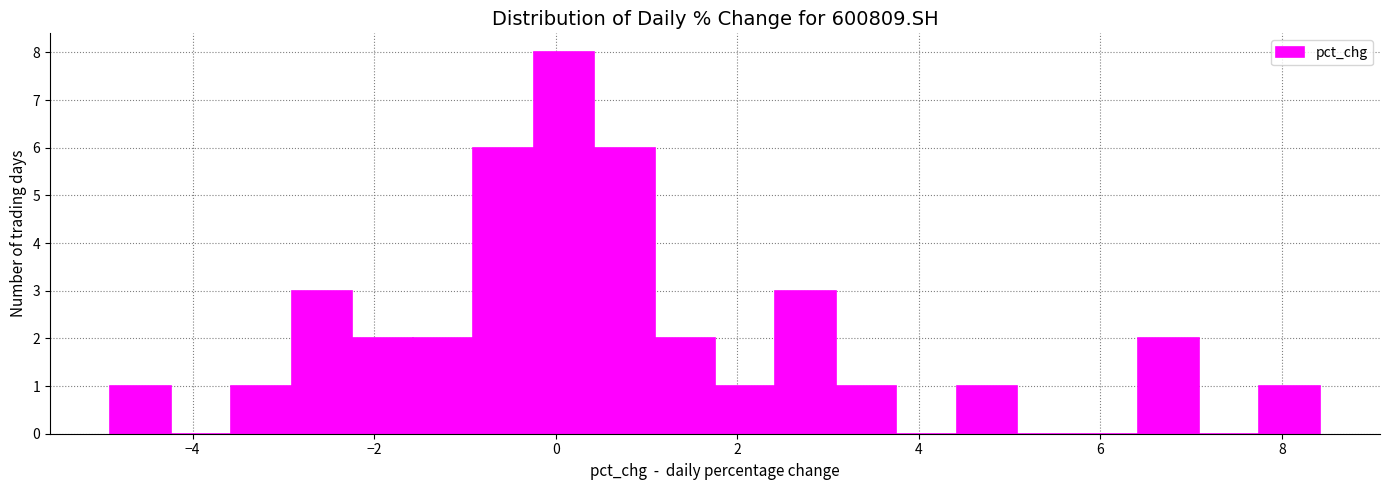

Around what value on the x-axis is the tallest bar? Give the approximate position of its centre, as read against the axis.

0.0